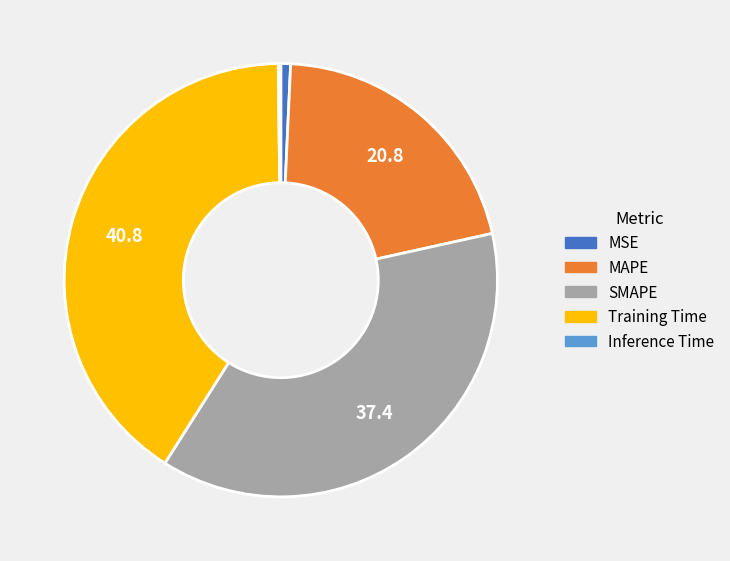

Which slice is the largest?

Training Time